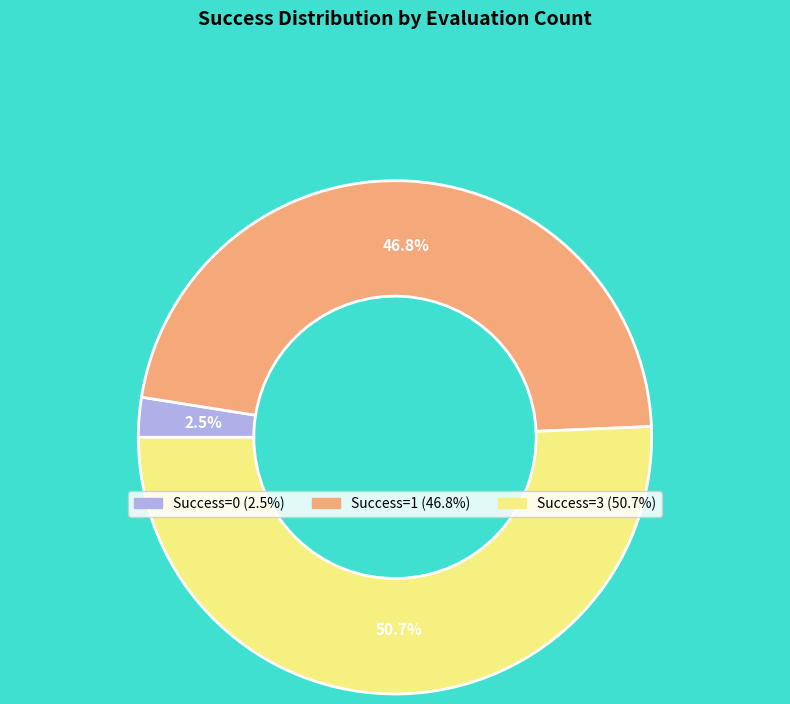

Is there any slice that represents more than half of the pie?

Yes